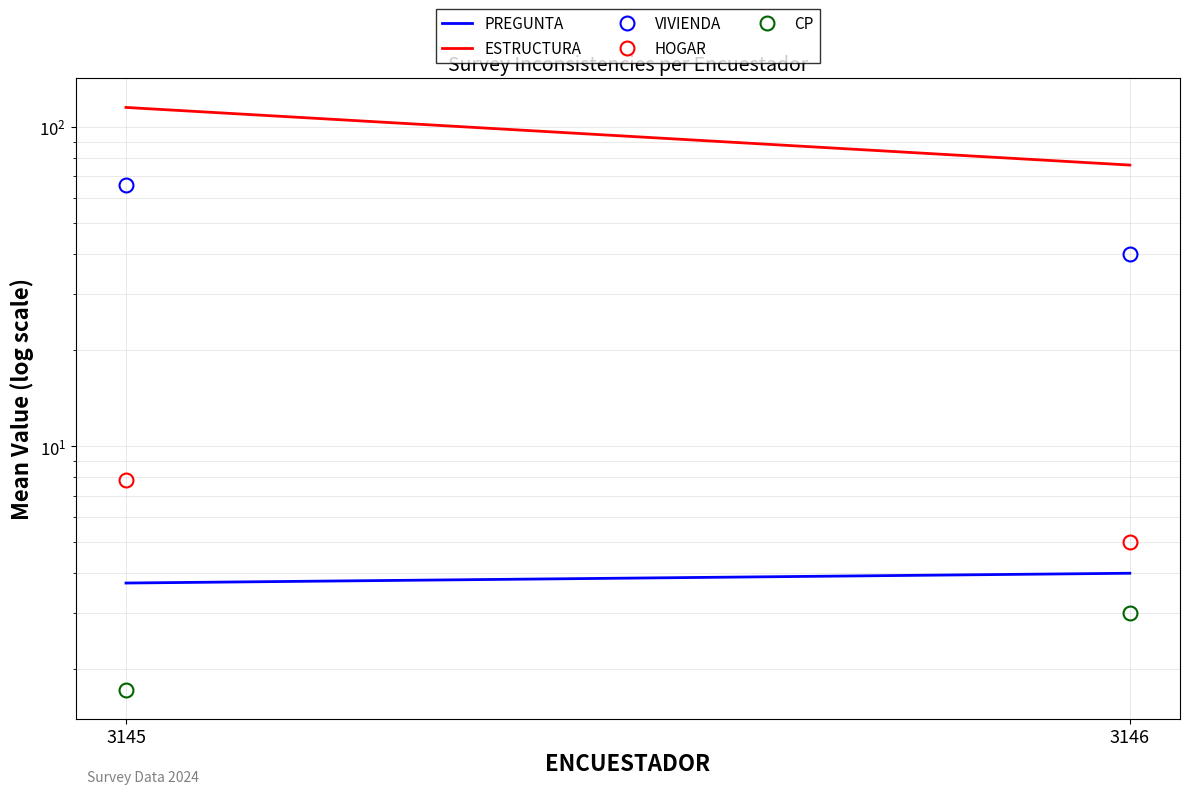

Does the chart display data point markers on the line(s)?

No